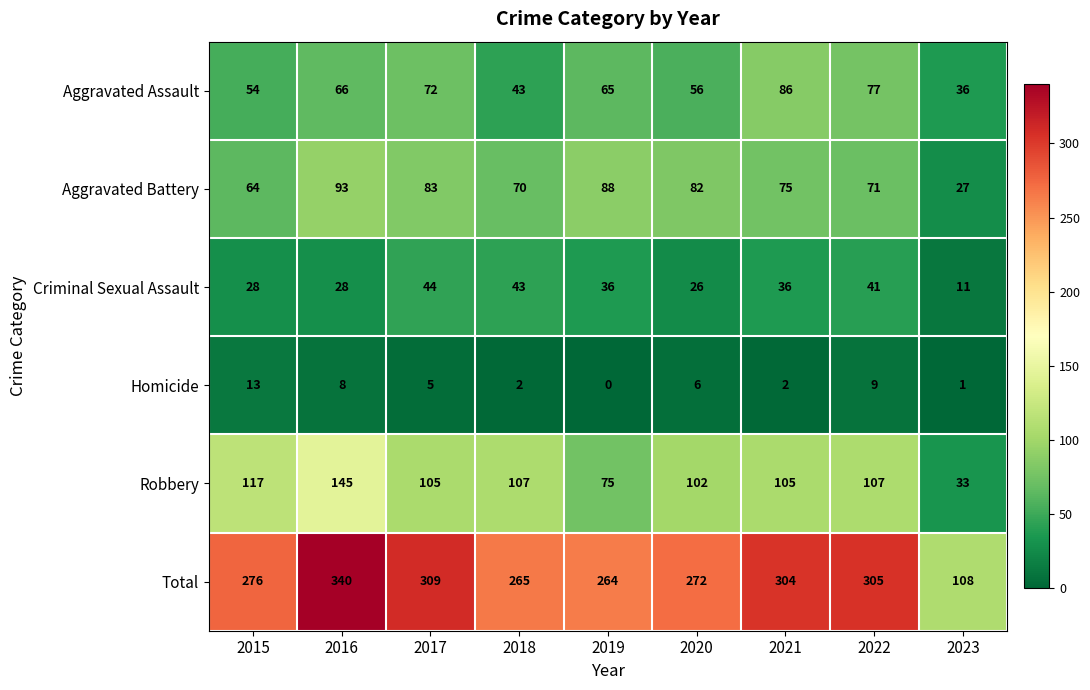

What value does the Homicide series have at 2022, to the nearest 10?

10